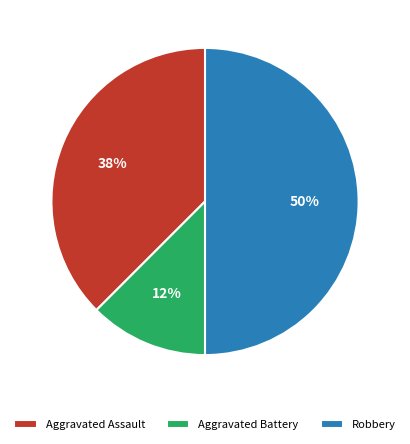

Which slice is the largest?

Robbery